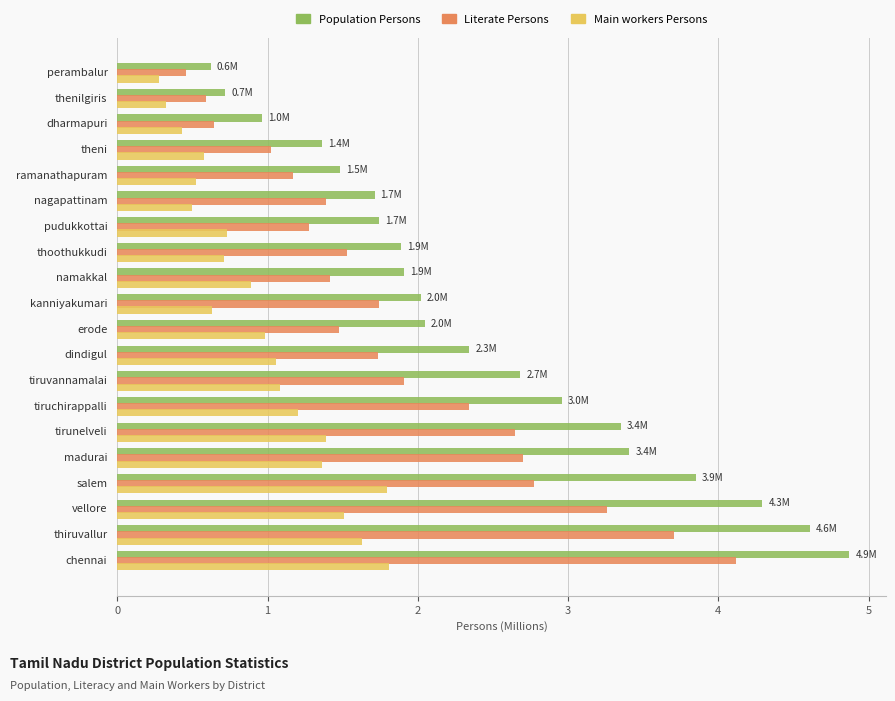

Read the Main workers Persons value at thiruvallur.

1.6